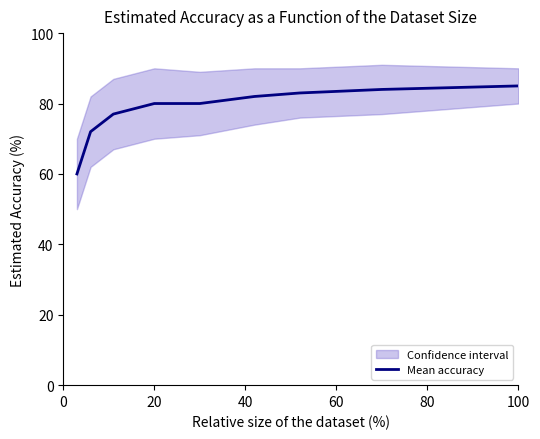

The Mean accuracy series shows 80 at 20. True or false?

True